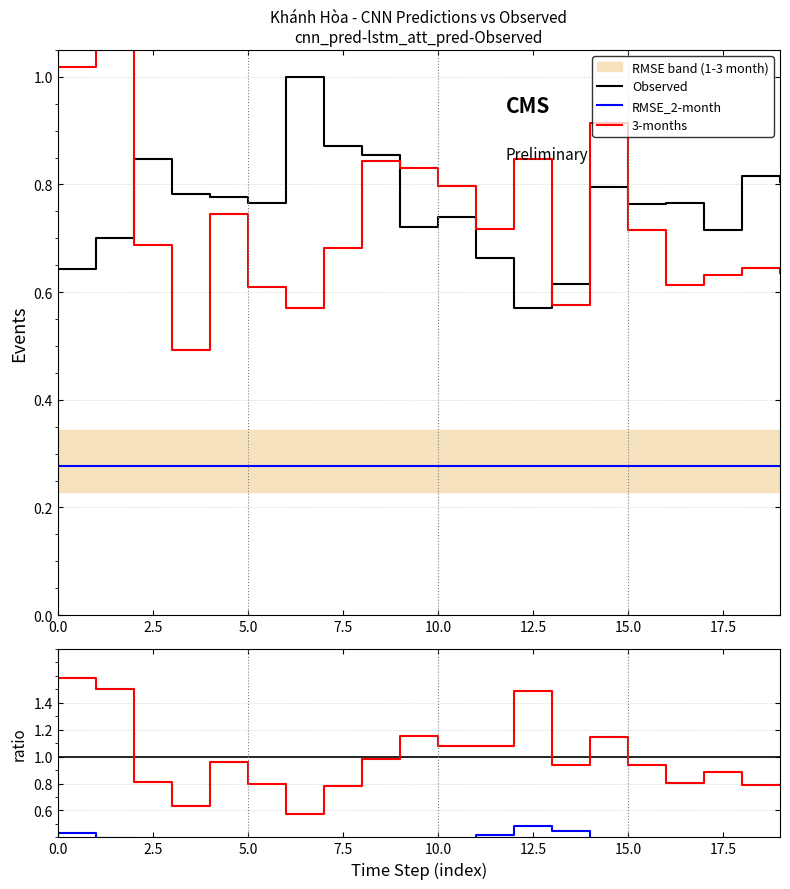

At which label is RMSE_2-month closest to 0?

15.0